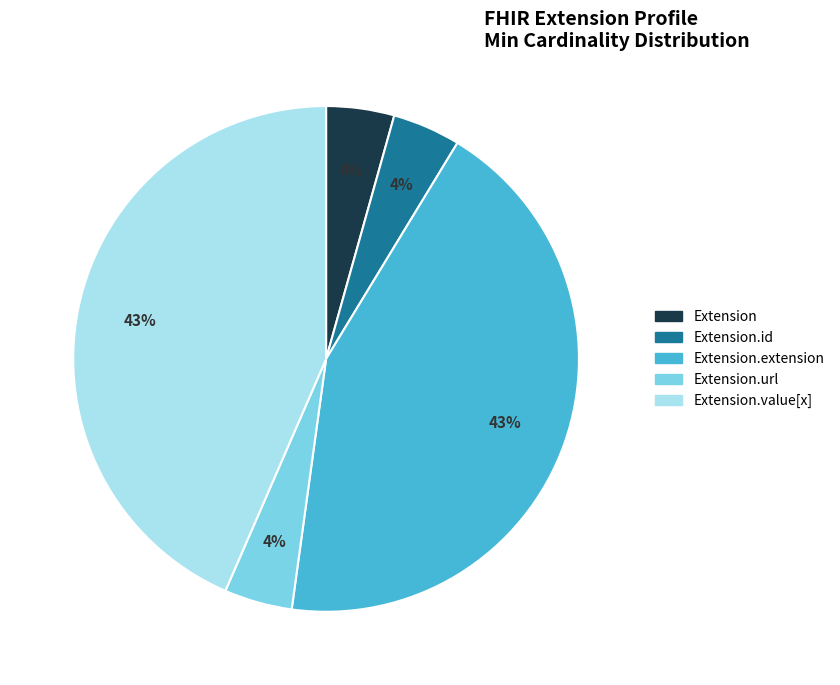

Is there a majority slice in this chart?

No